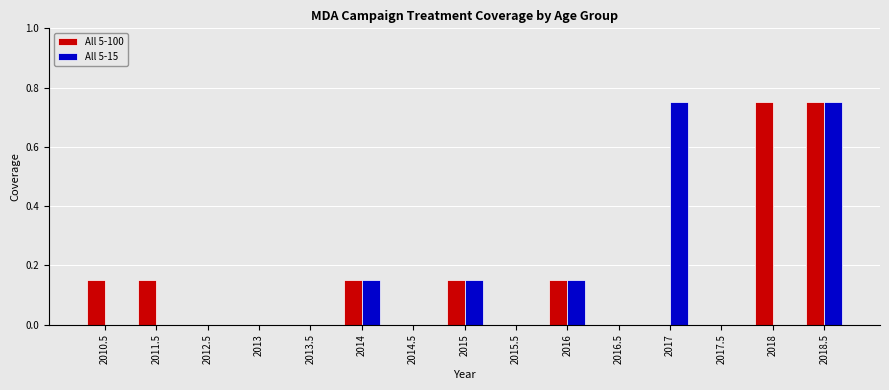

What is the total value across all series at 2014?

0.3